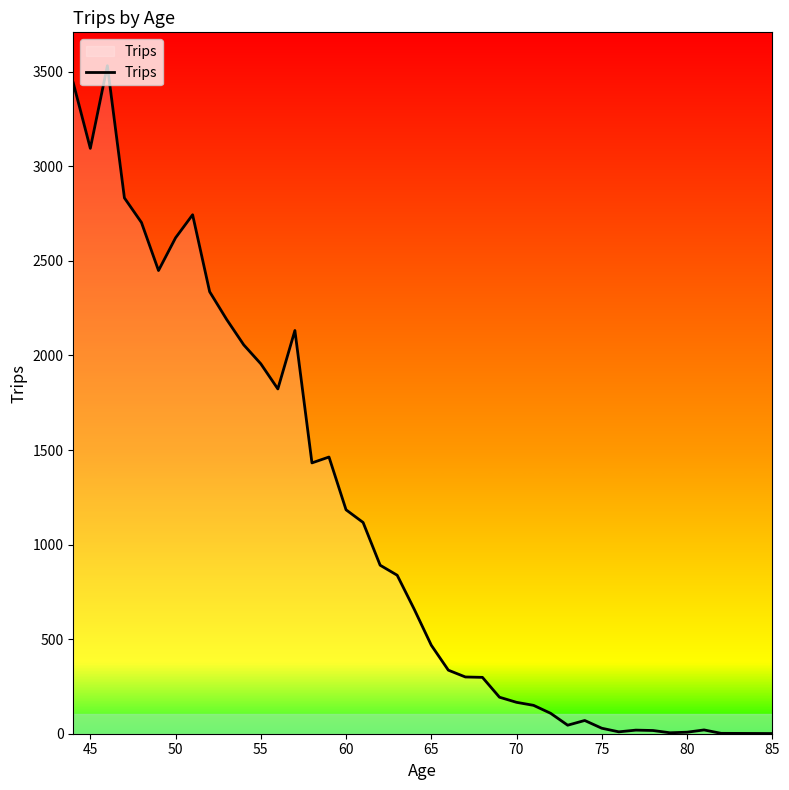

How many series are shown in this chart?

1